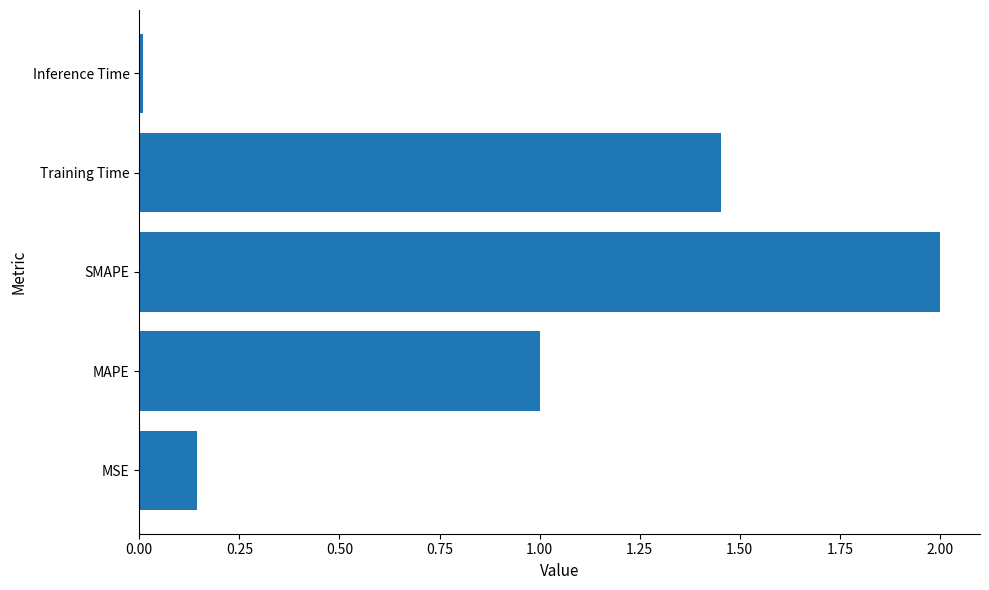

Are the bars horizontal?

Yes